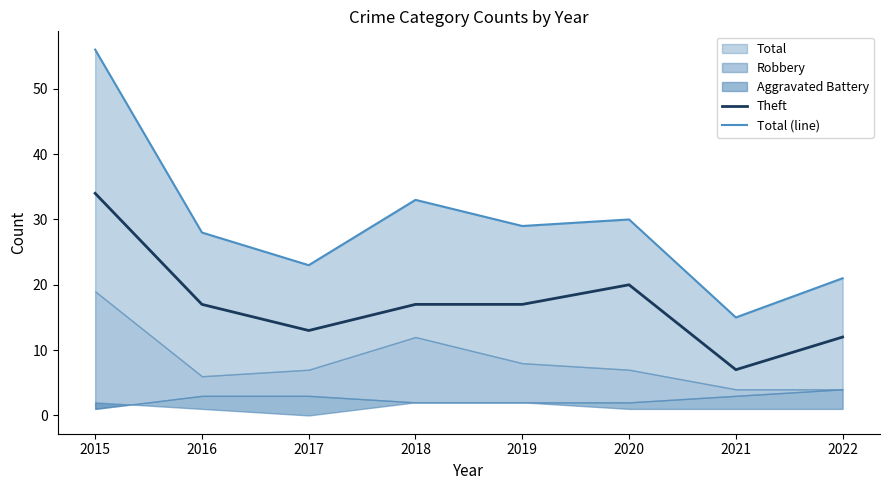

What is the lowest value of the Theft series?

7